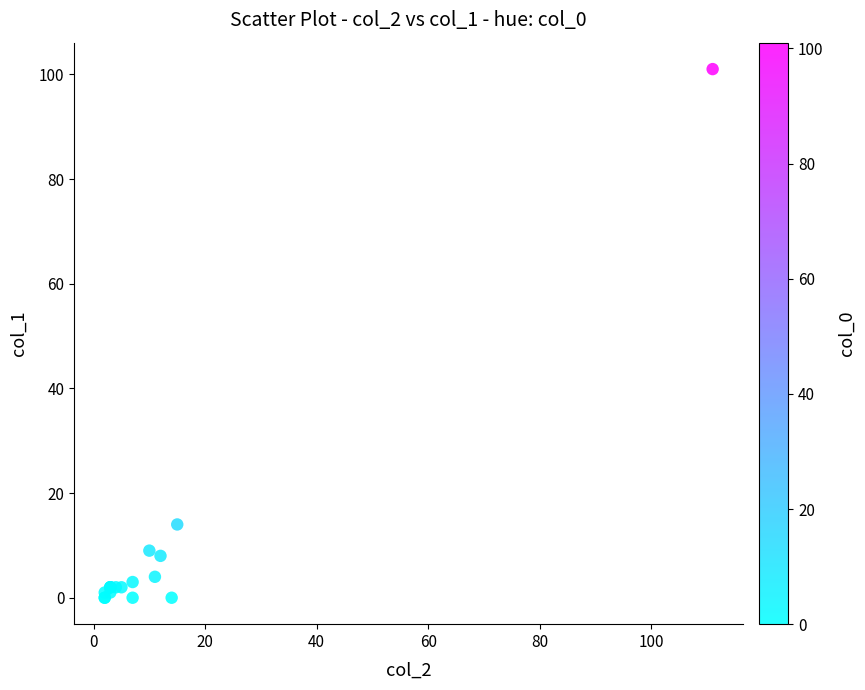

What Y value in the scatter plot is closest to 50?

14